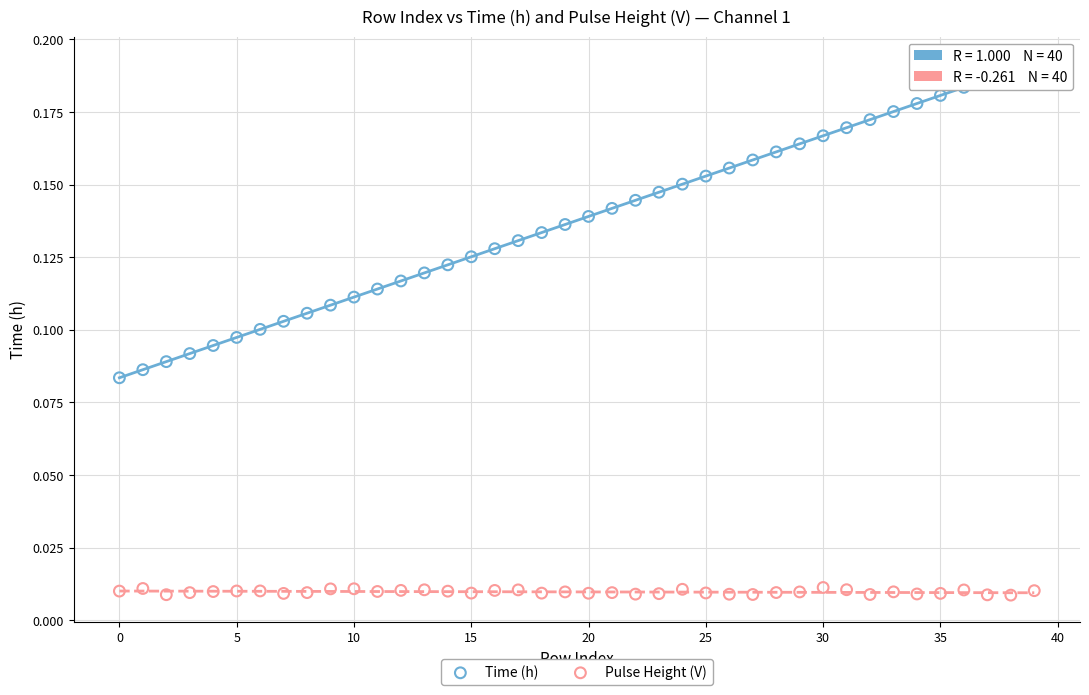

Which series contains the lowest Y value?

Pulse Height (V)